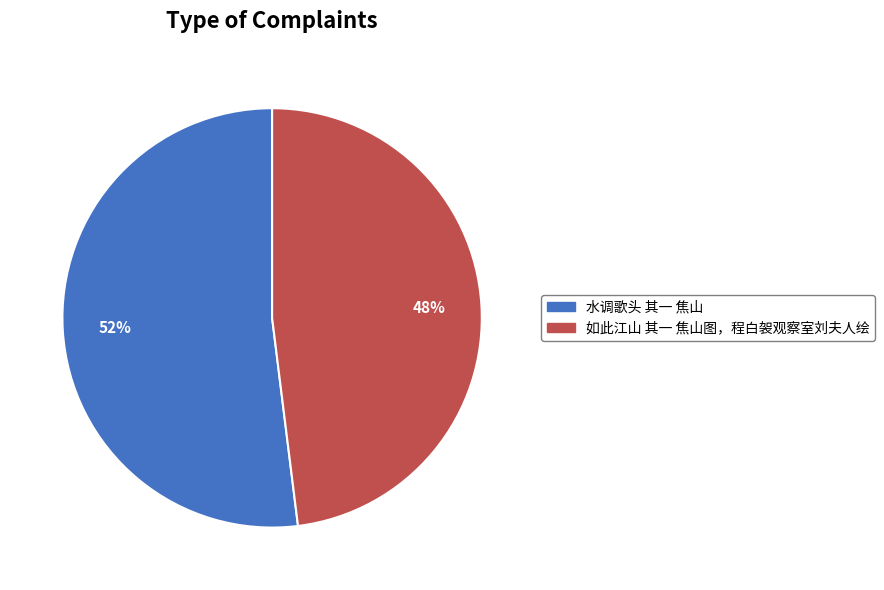

What is the majority slice?

水调歌头 其一 焦山